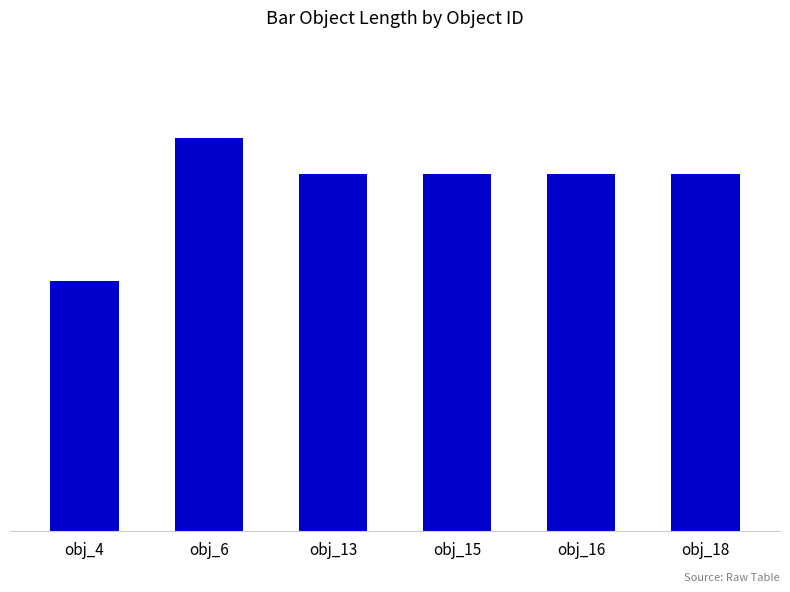

Which has a higher value, obj_18 or obj_16?

obj_18